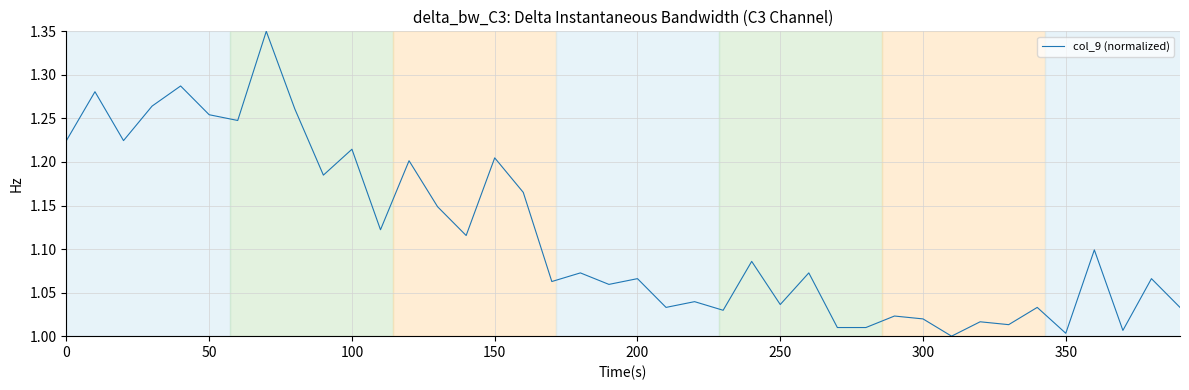

How many interior local valleys (lower than both neighbors) does the data have?

14